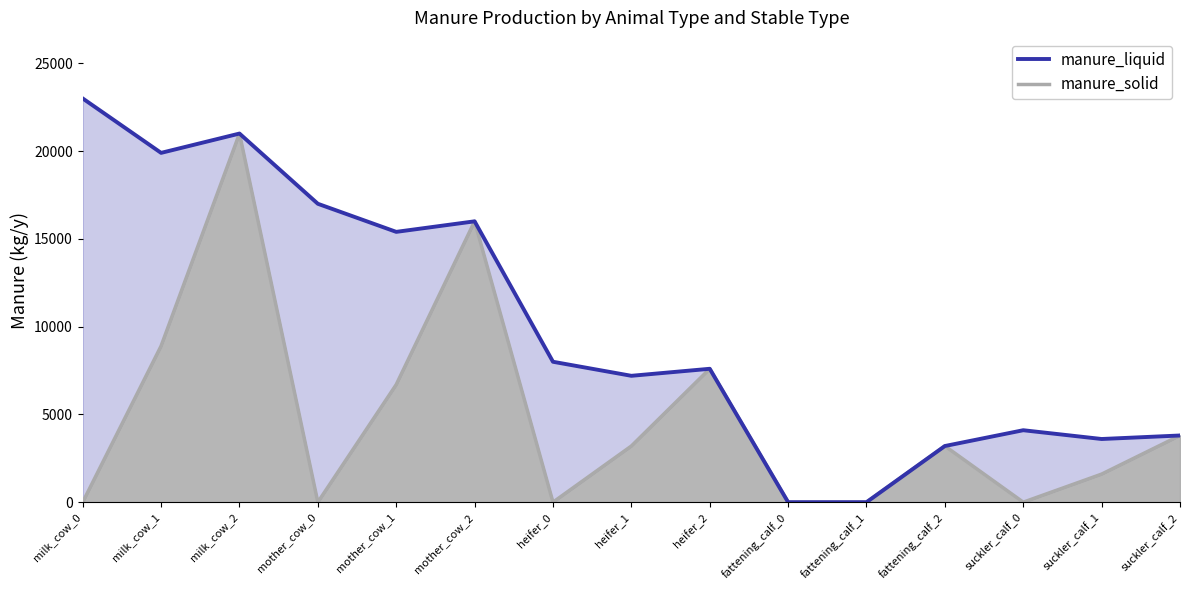

How many interior local peaks (higher than both neighbors) does the data have?

4